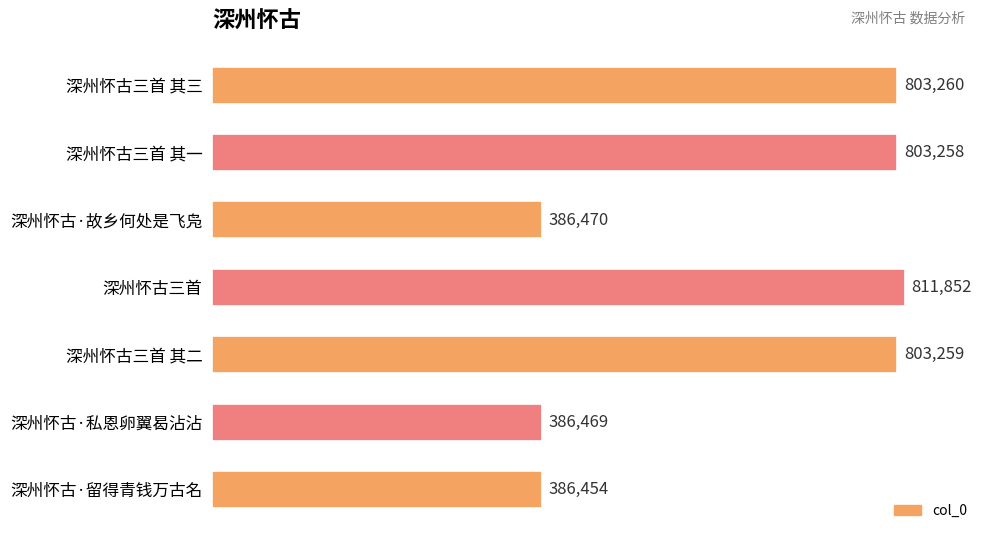

At which label is the value closest to 599153?

深州怀古三首 其一